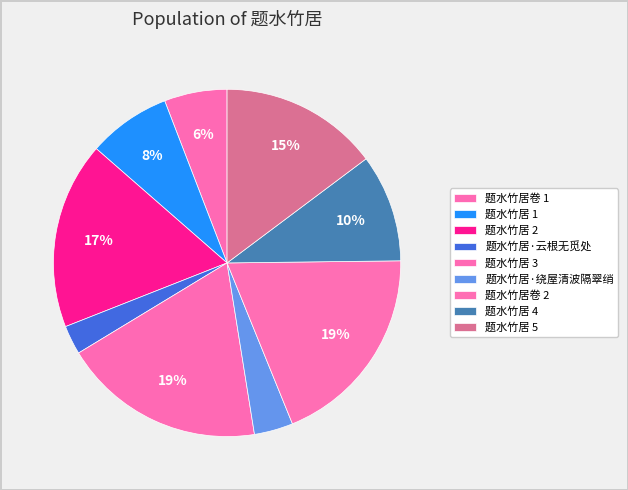

What is the smallest slice in the pie chart?

题水竹居·云根无觅处